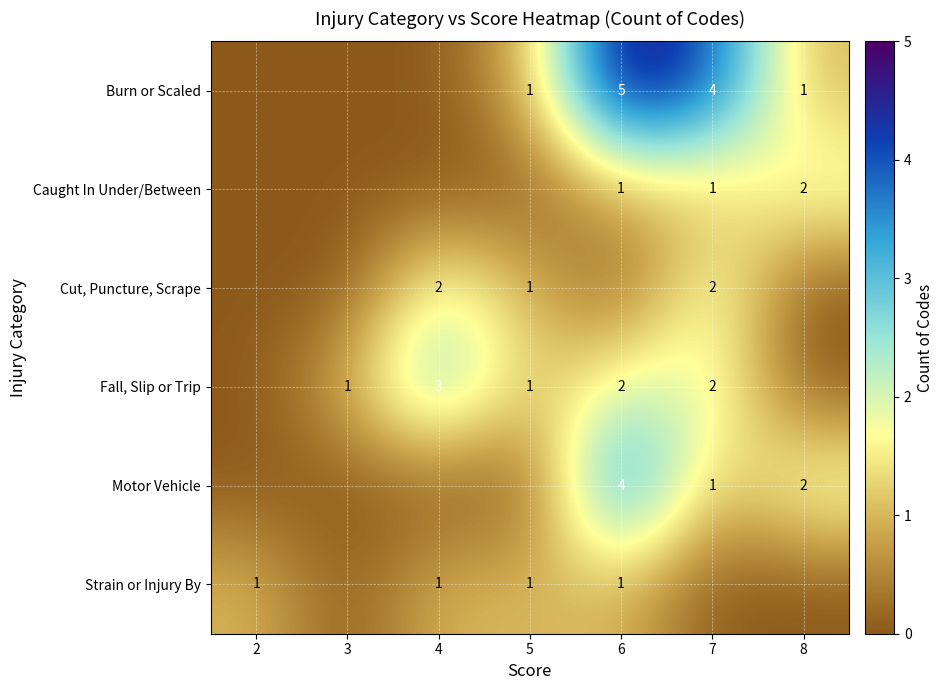

The Caught In Under/Between series shows 1 at 8. True or false?

False